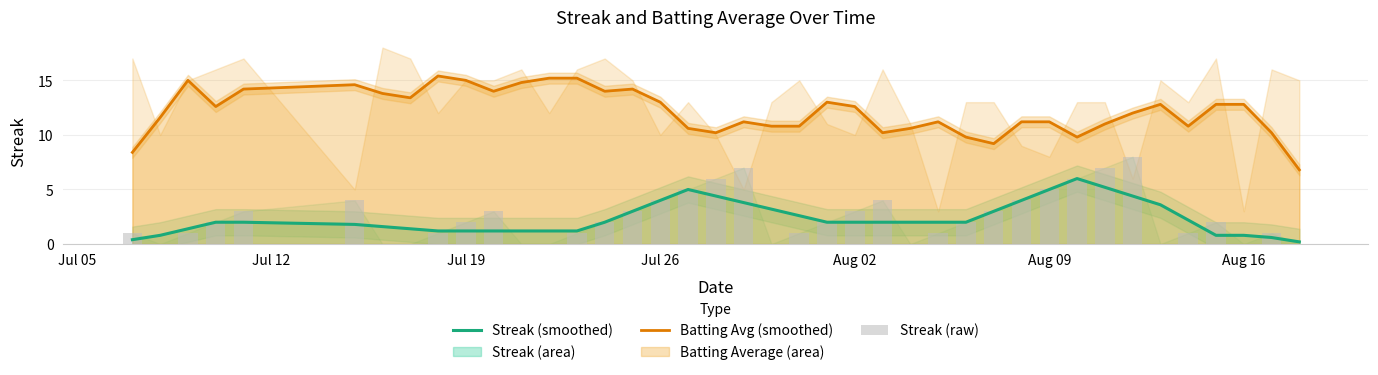

What is the maximum value for Batting Avg (smoothed)?

15.4